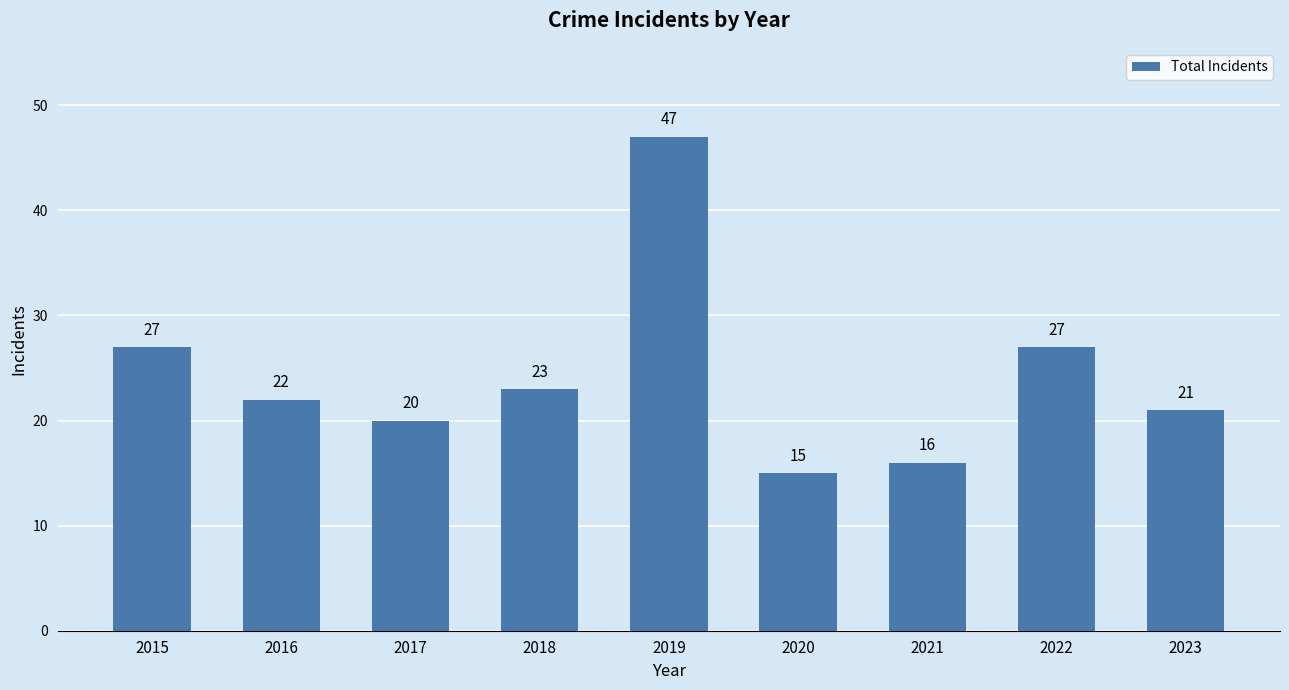

What is the difference between the maximum and second lowest values?

31